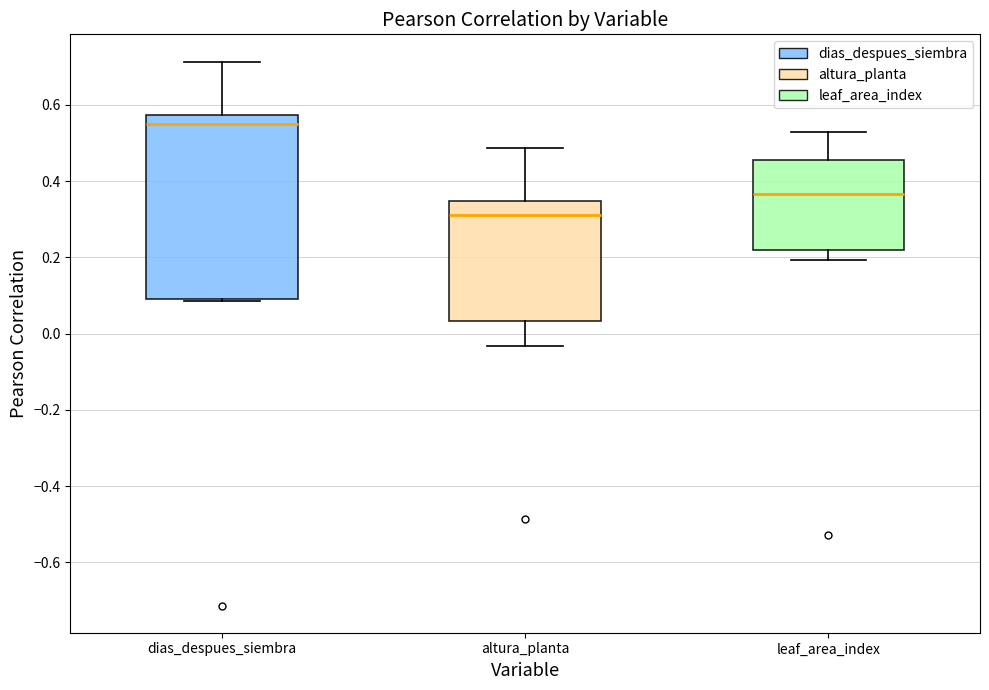

Where does the upper whisker of the box for dias_despues_siembra end on the y-axis? The values are not printed on the chart, so give them approximately, as read against the axis.

0.72